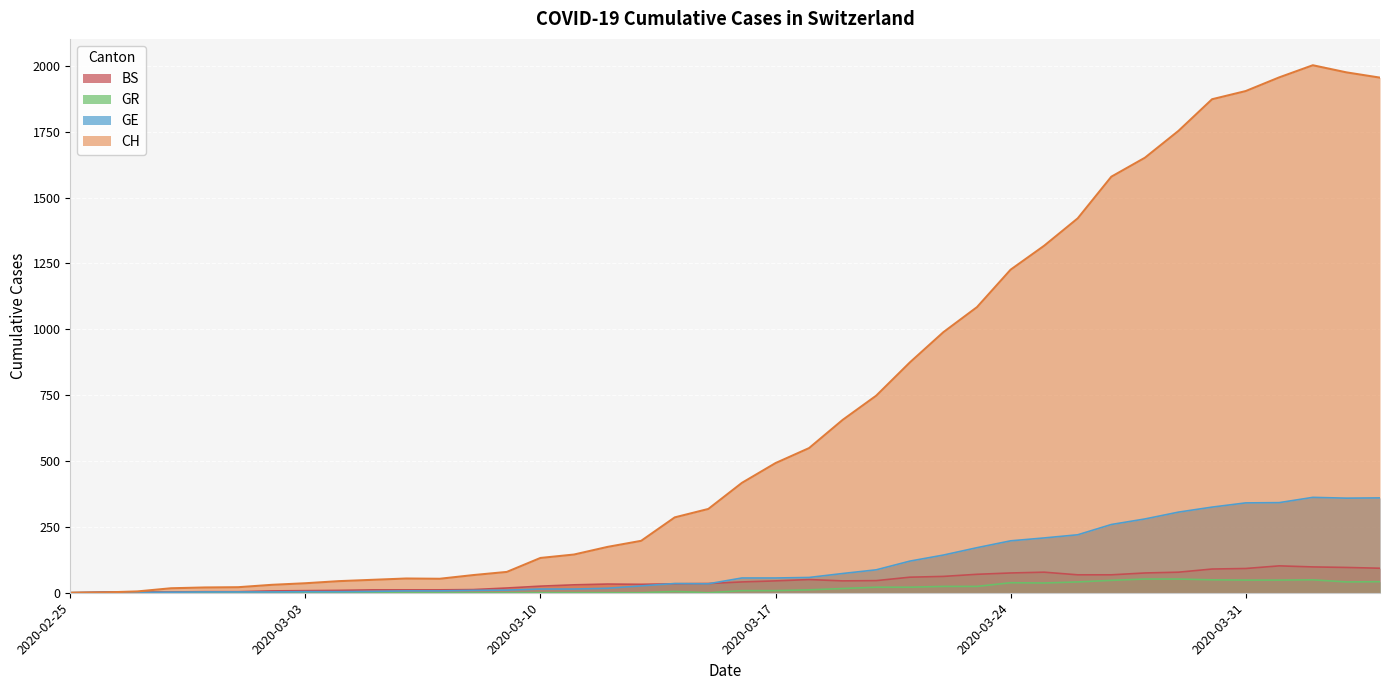

Which series has the widest spread of values?

CH